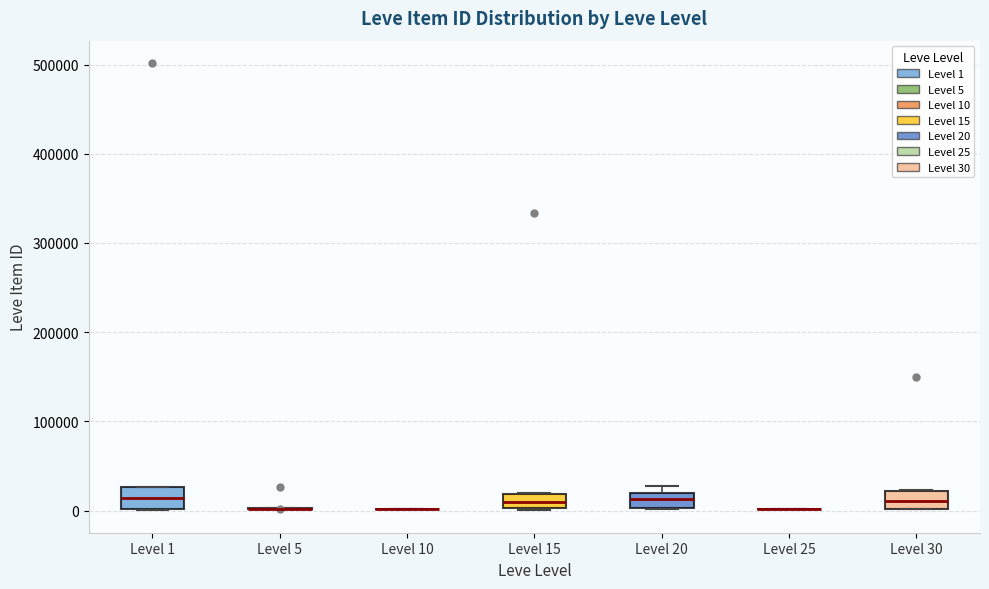

Reading left to right, read every box against the y-axis: the position of its median line, the range the box covers, and the ends of its whiskers. The values are not printed on the chart, so give them approximately, as read against the axis.

Level 1: median 10000, box 0 to 30000, whiskers 0 to 30000
Level 5: box collapsed to a line at 0, whiskers 0 to 0
Level 10: box collapsed to a line at 0, whiskers 0 to 0
Level 15: median 10000, box 0 to 20000, whiskers 0 to 20000
Level 20: median 10000, box 0 to 20000, whiskers 0 to 30000
Level 25: box collapsed to a line at 0, whiskers 0 to 0
Level 30: median 10000, box 0 to 20000, whiskers 0 to 20000